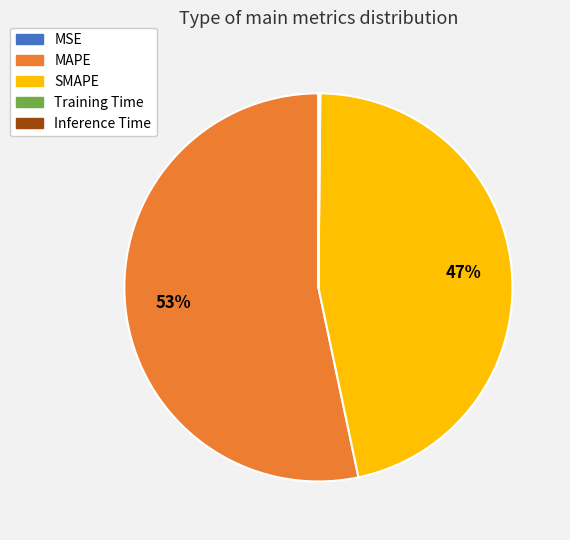

Is it true that SMAPE is 41% of the pie?

False